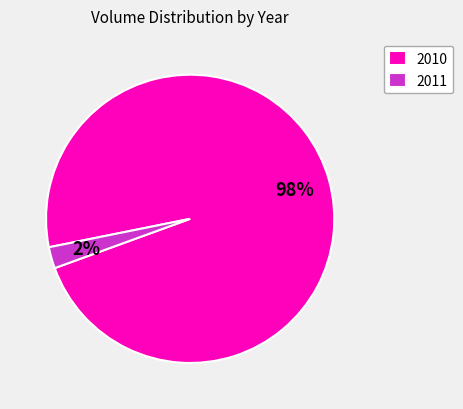

Between 2010 and 2011, which is larger?

2010